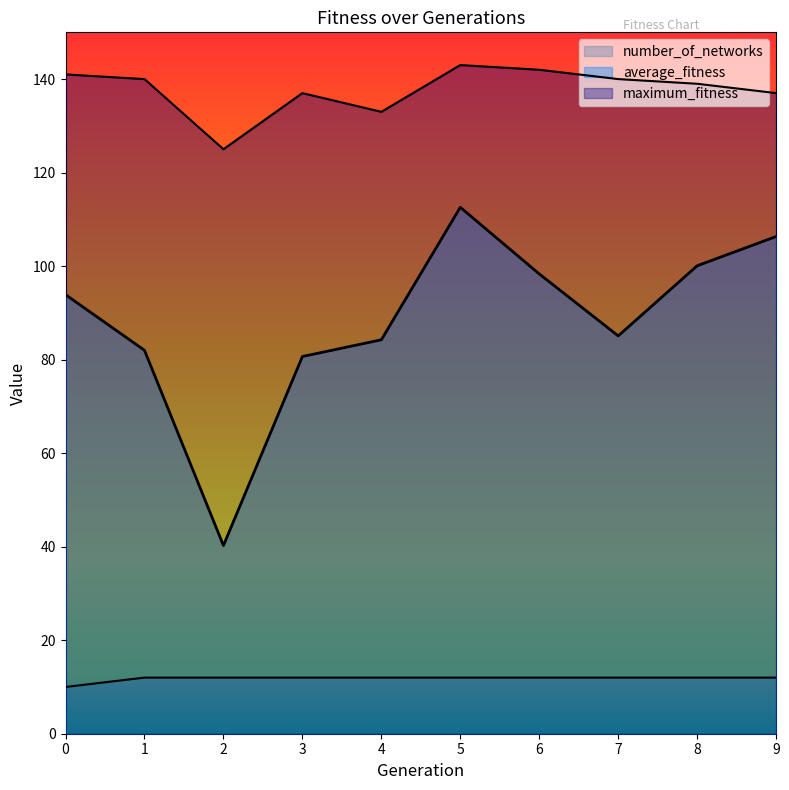

What is the spread (max minus min) of values at 1?

128.0